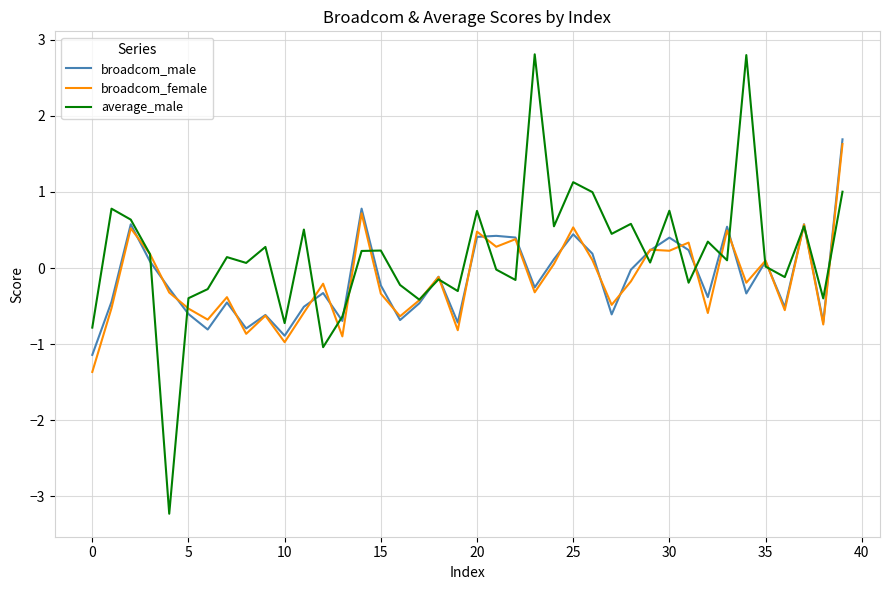

Which series has the largest total across all categories?

average_male